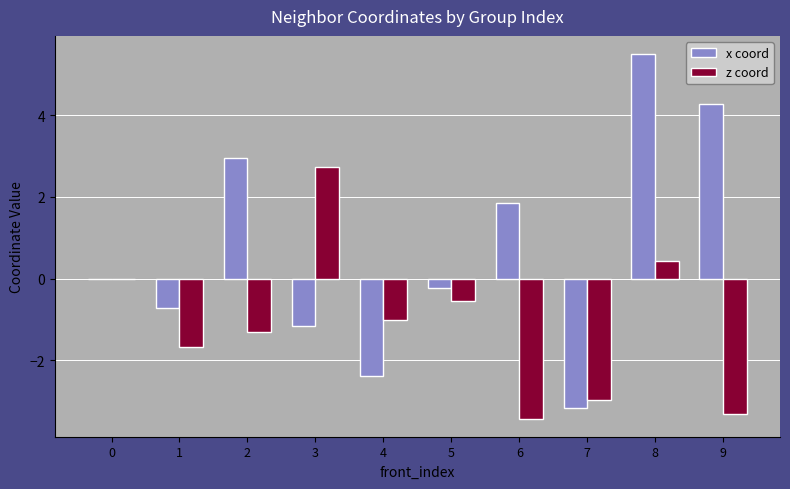

Reading left to right, extract all data points from this chart.

x coord: 0=0.0	1=-0.7	2=2.9	3=-1.2	4=-2.4	5=-0.2	6=1.9	7=-3.2	8=5.5	9=4.3
z coord: 0=0.0	1=-1.7	2=-1.3	3=2.7	4=-1.0	5=-0.5	6=-3.4	7=-3.0	8=0.4	9=-3.3